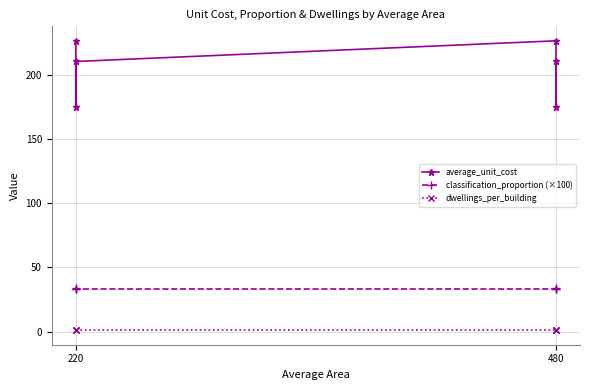

Read the dwellings_per_building value at 220.

1.0